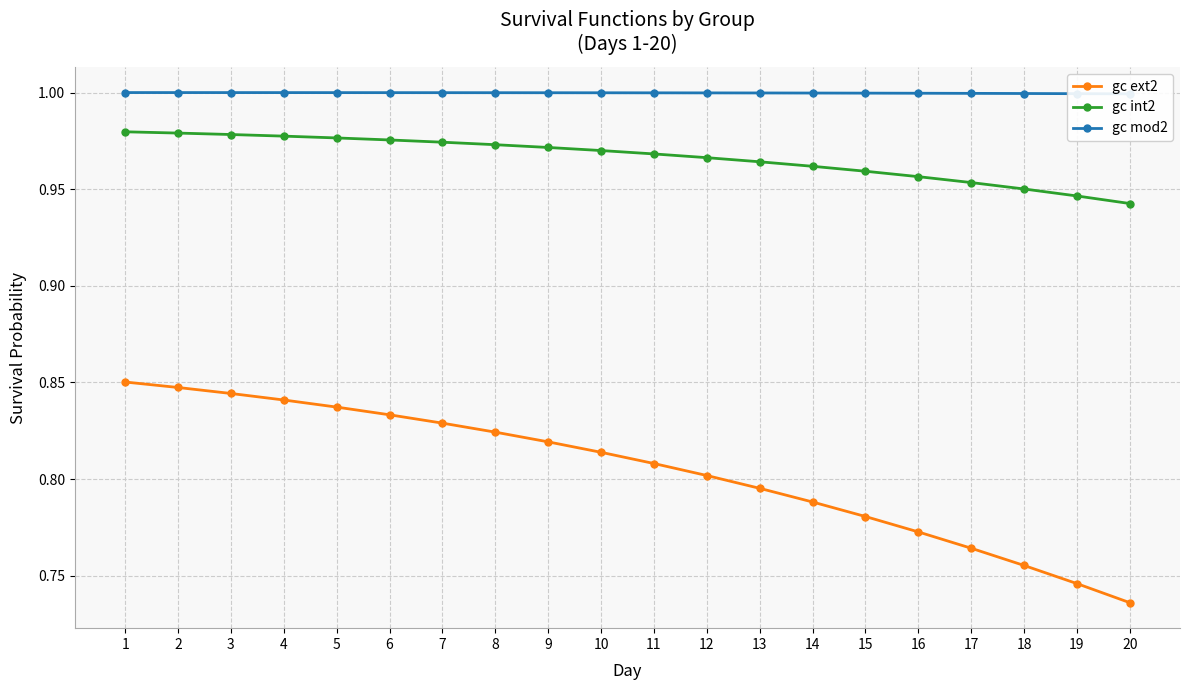

What is the value of the gc mod2 point at the 9th from the left?

1.0